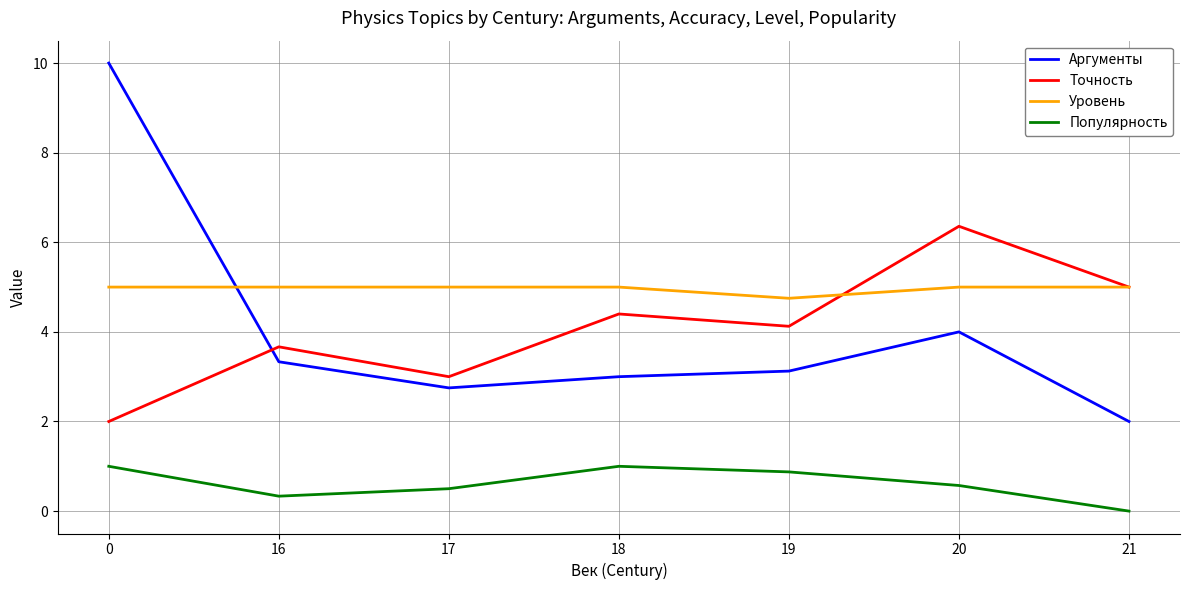

True or false: Точность and Уровень cross at least once.

True